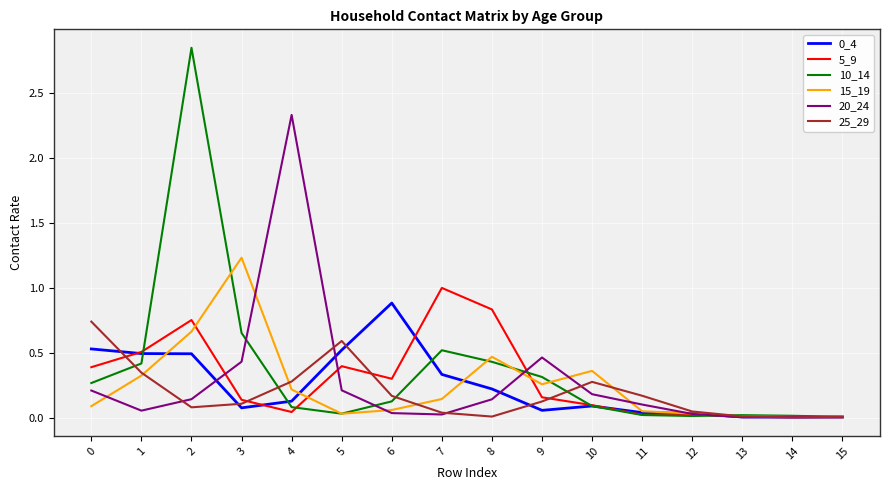

True or false: 25_29 and 10_14 intersect in this chart.

True